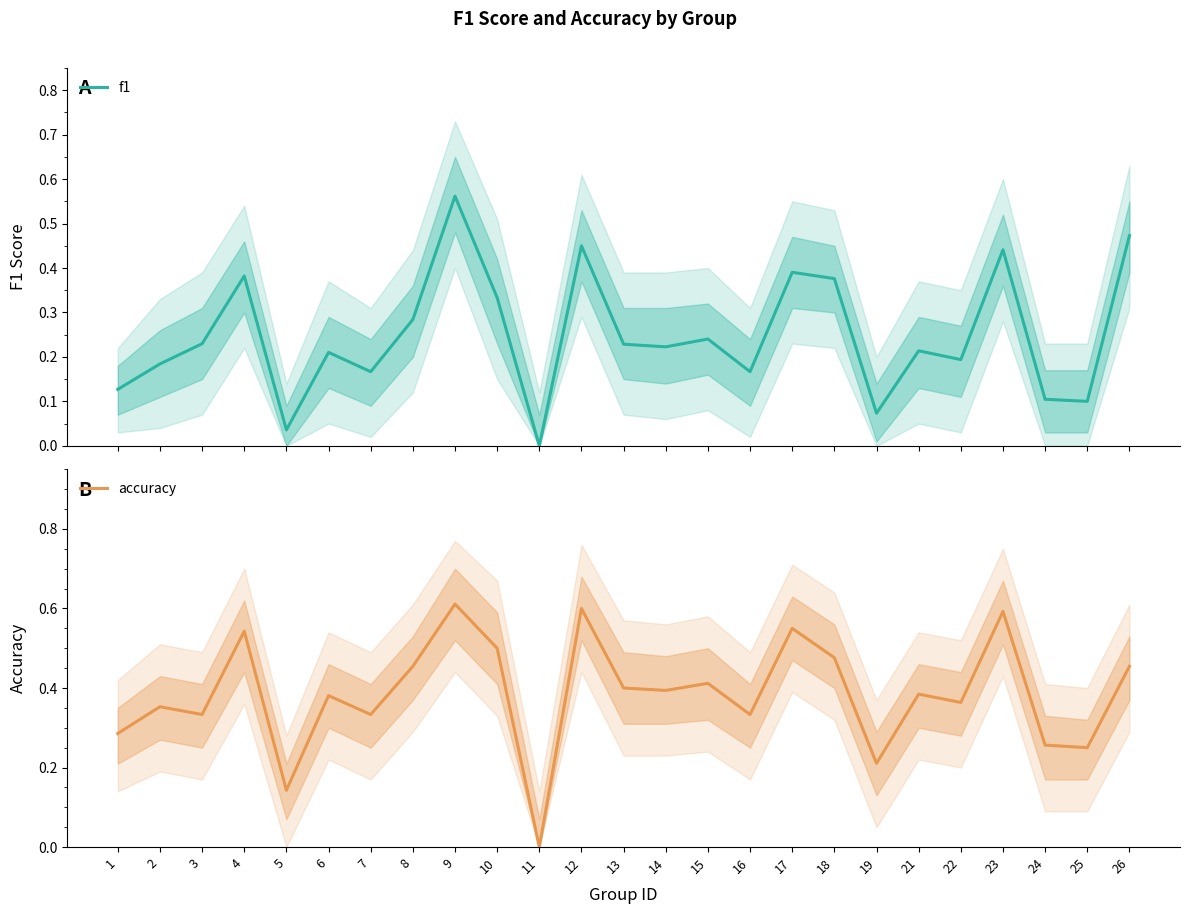

What is the value of the f1 point at the 9th from the left?

0.6